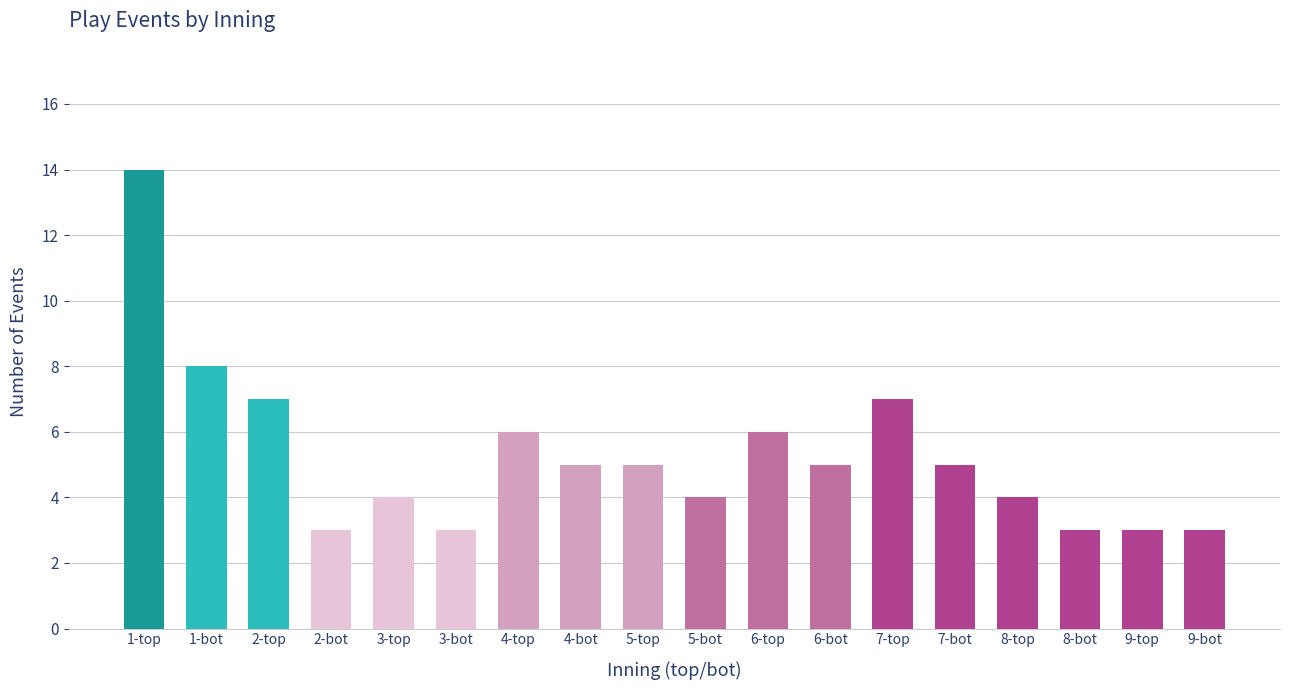

What is the difference between the values at 5-bot and 7-top?

3